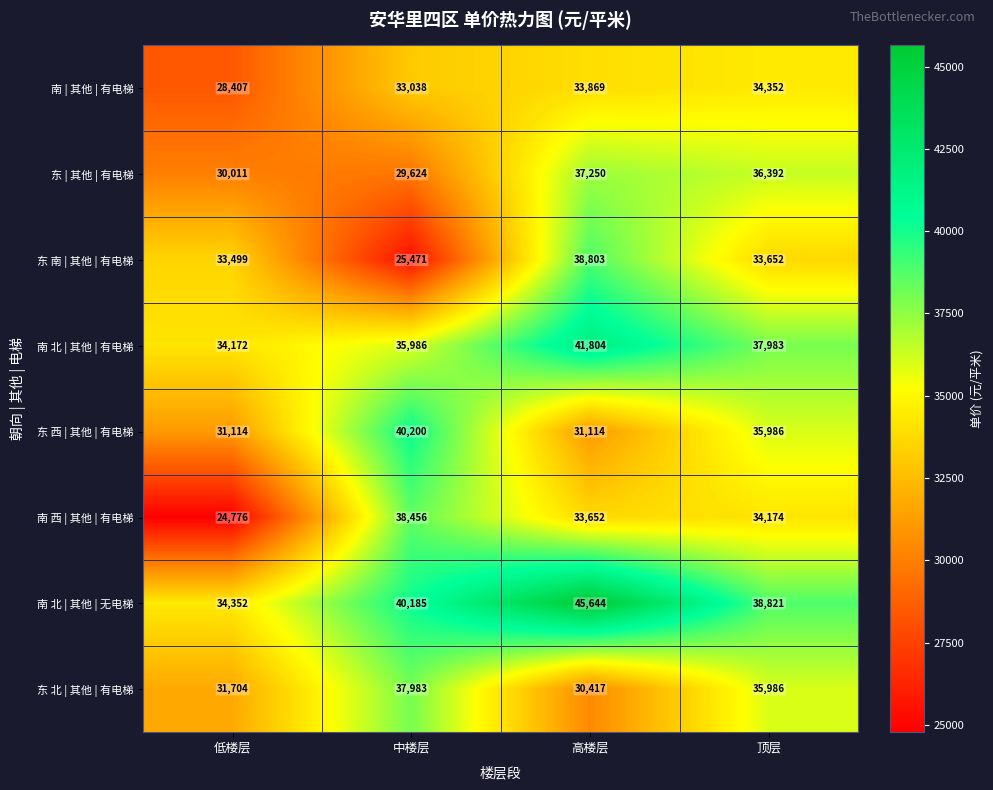

How many categories are shown in the chart?

4